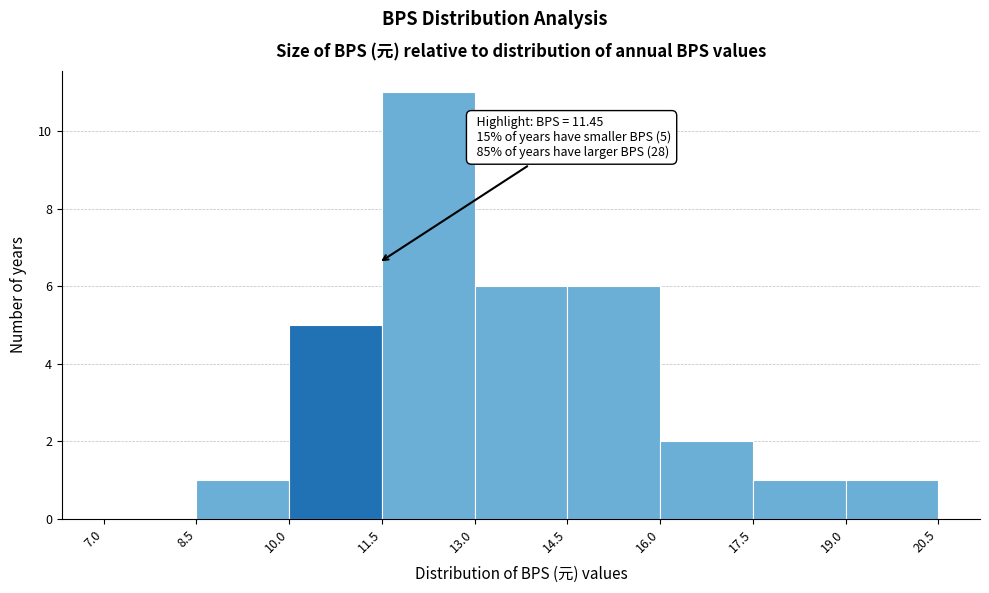

Over which range of the x-axis is the bar tallest?

11.5 to 13.0